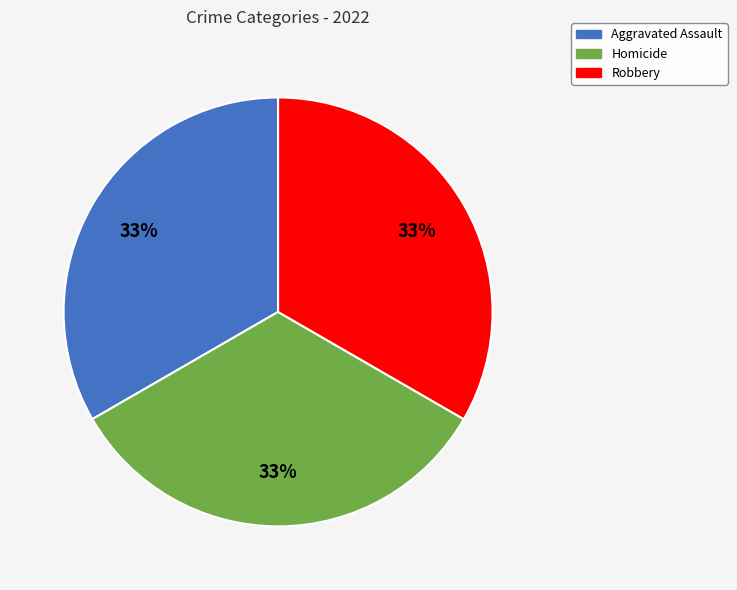

To the nearest percent, what is the average slice percentage?

33%